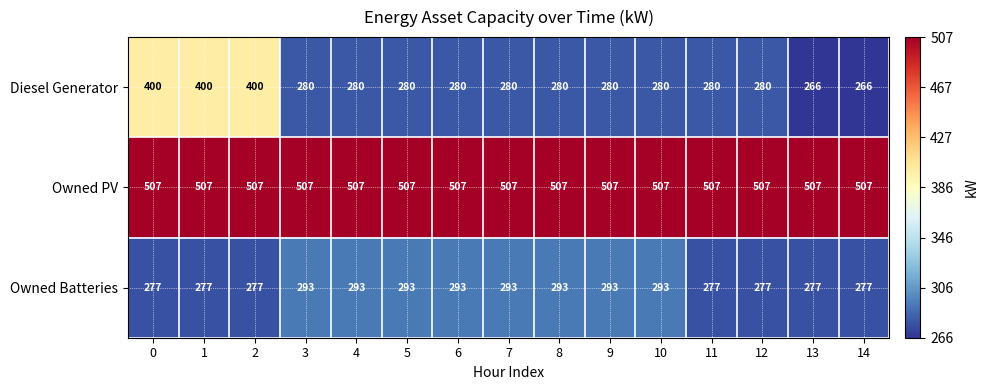

What is the sum of the Owned PV values at 6 and 13?

1014